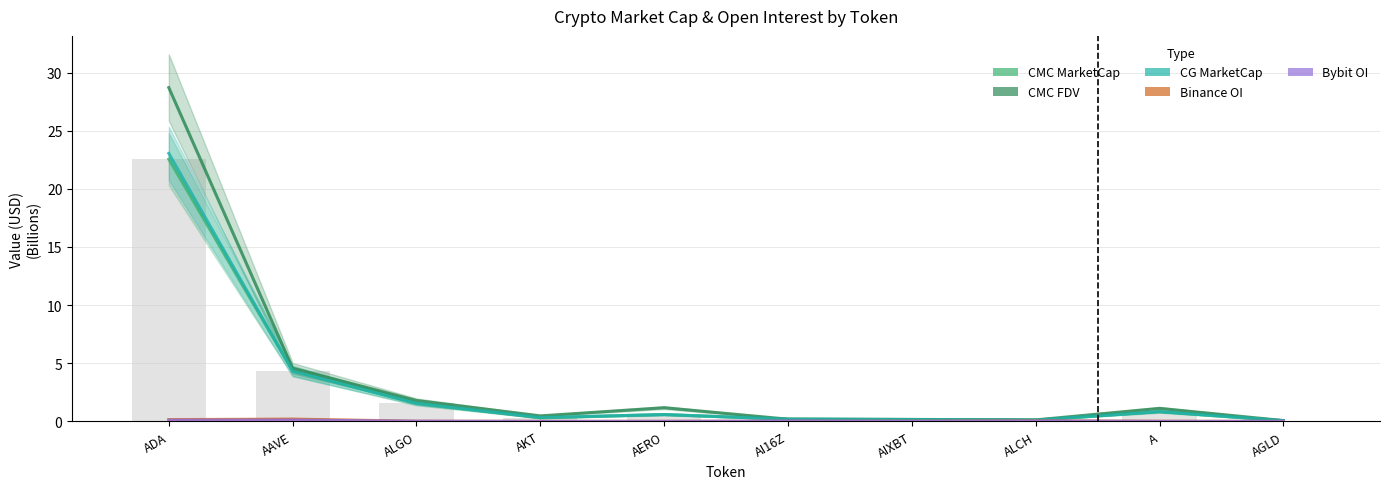

What are all the series names shown in the legend?

CMC_MarketCap, CMC_FDV, CG_MarketCap, Binance_OI, Bybit_OI